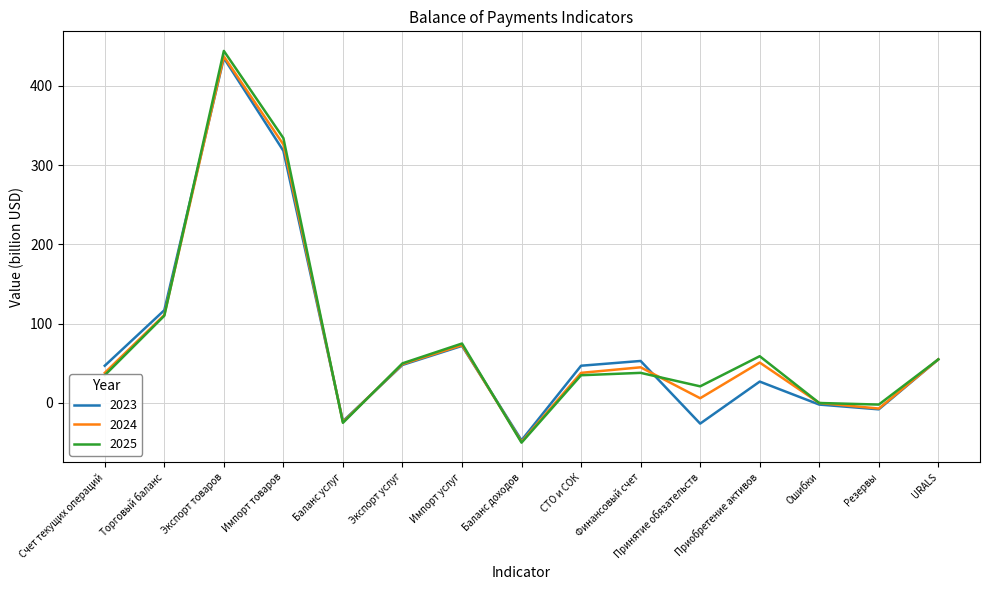

Does the chart have visible grid lines?

Yes